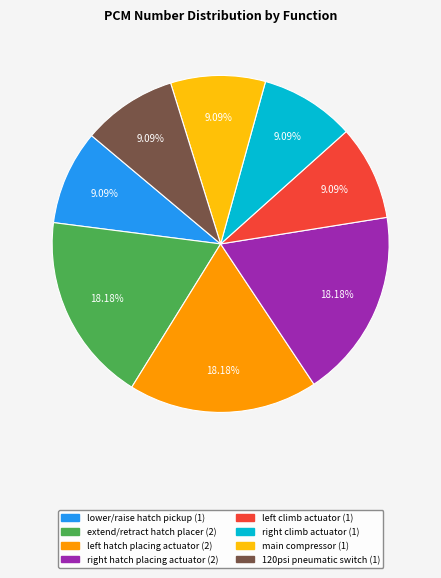

Count the number of slices in the pie.

8